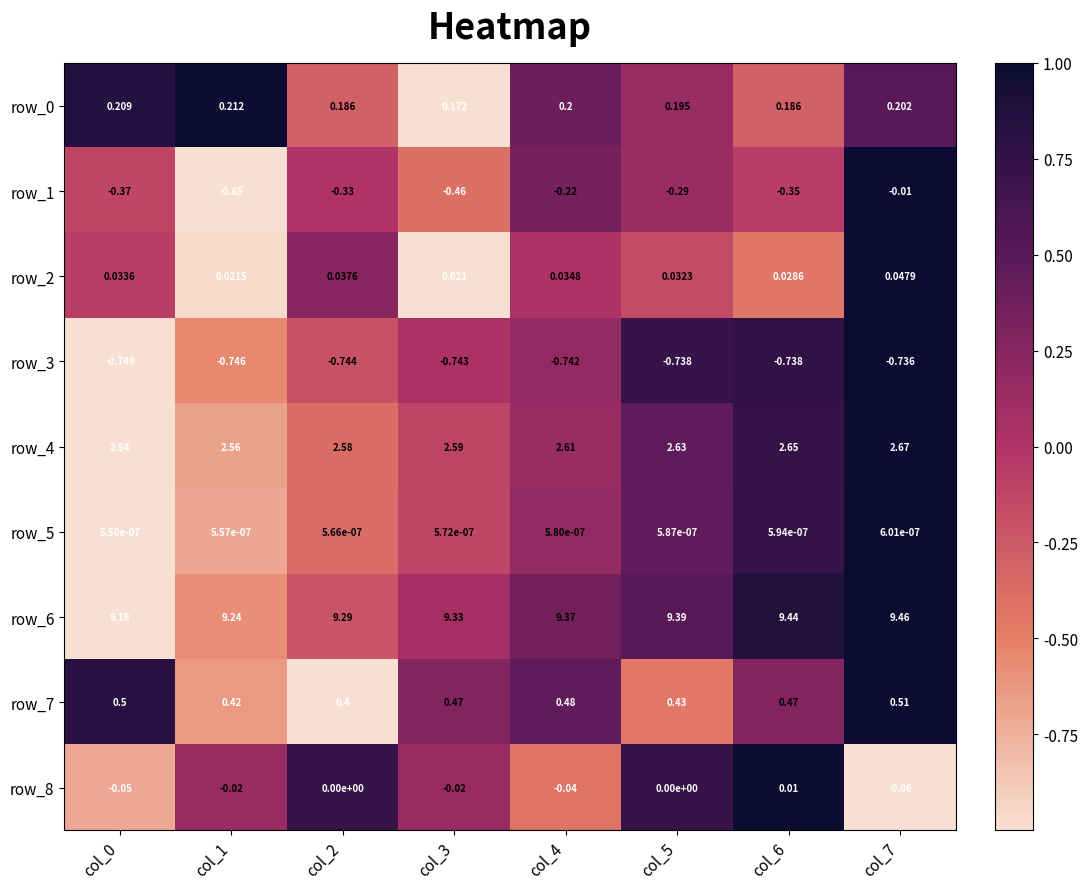

What is the total value across all series at col_5?

11.6